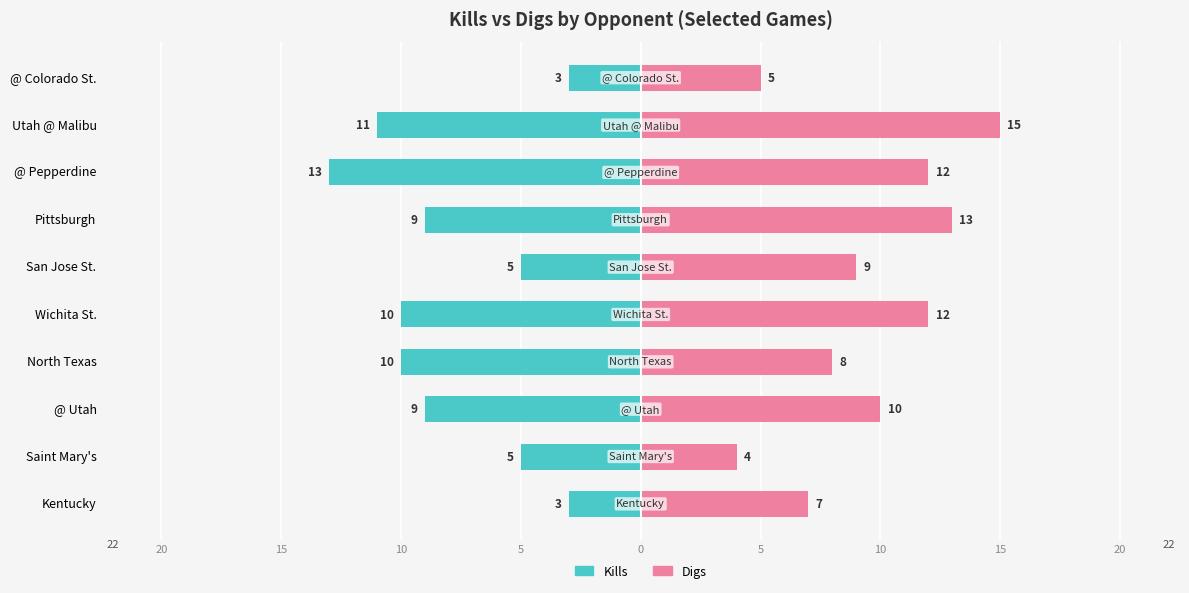

Rank the series by their average value, from highest to lowest.

Digs, Kills